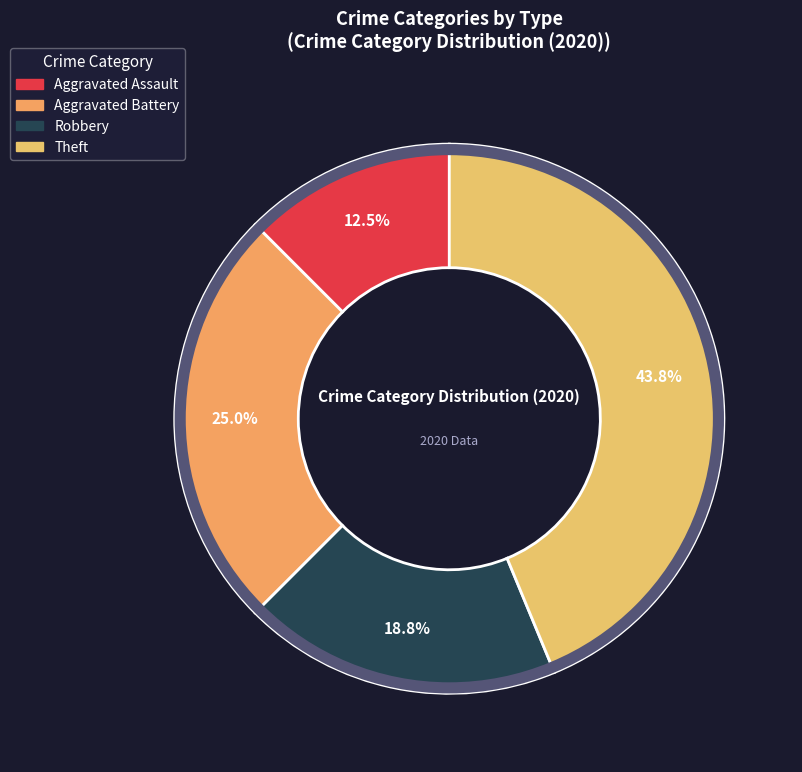

Count the number of slices in the pie.

4